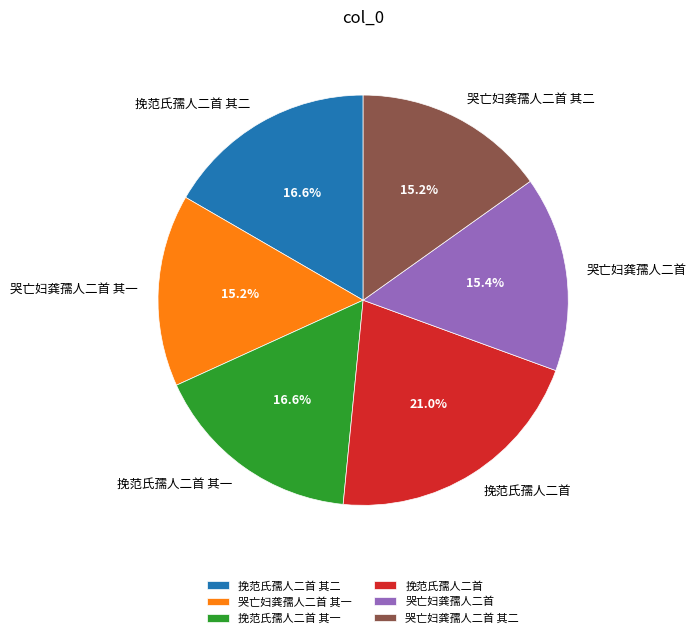

The 挽范氏孺人二首 其一 slice represents 17% of the pie. True or false?

True